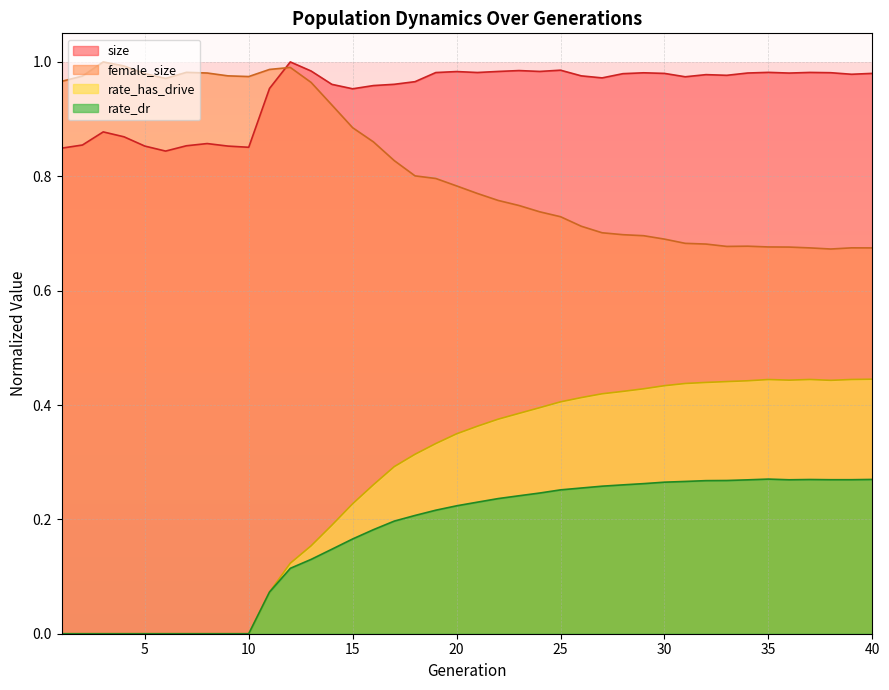

At which label is female_size closest to 0?

38